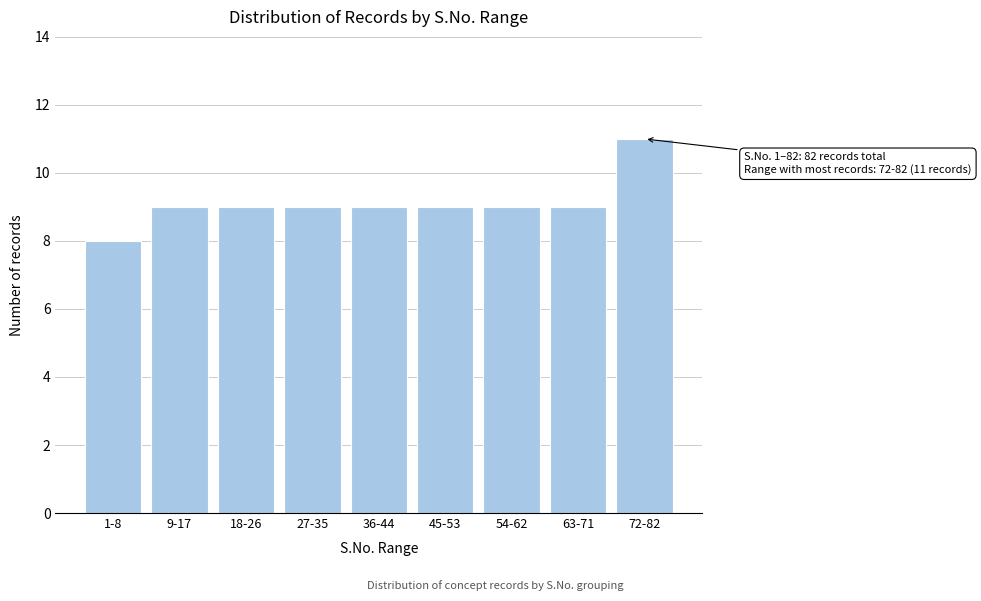

Reading right to left, extract all data points from this chart.

72-82=11	63-71=9	54-62=9	45-53=9	36-44=9	27-35=9	18-26=9	9-17=9	1-8=8